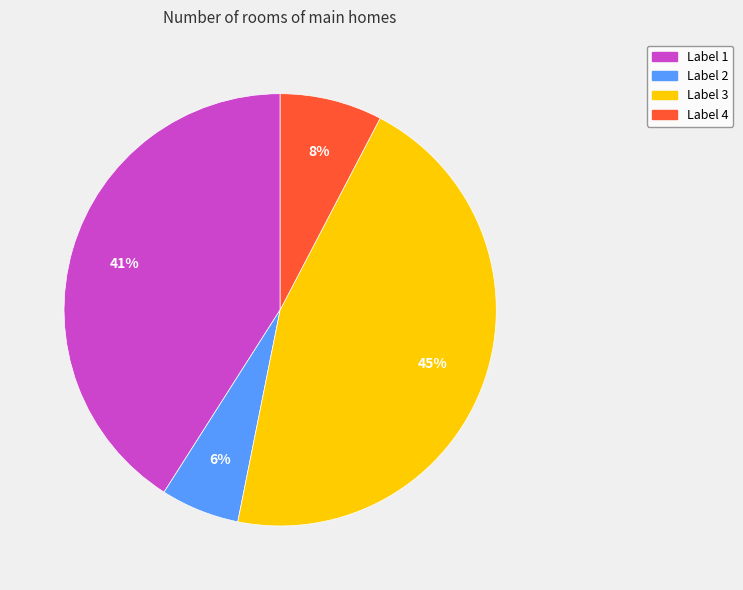

Is it true that Label 4 is 1% of the pie?

False